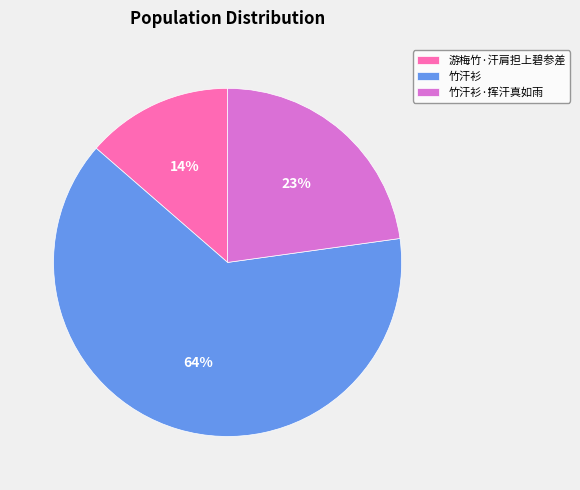

To the nearest percent, what is the difference between the 游梅竹·汗肩担上碧参差 and 竹汗衫·挥汗真如雨 slice percentages?

9%